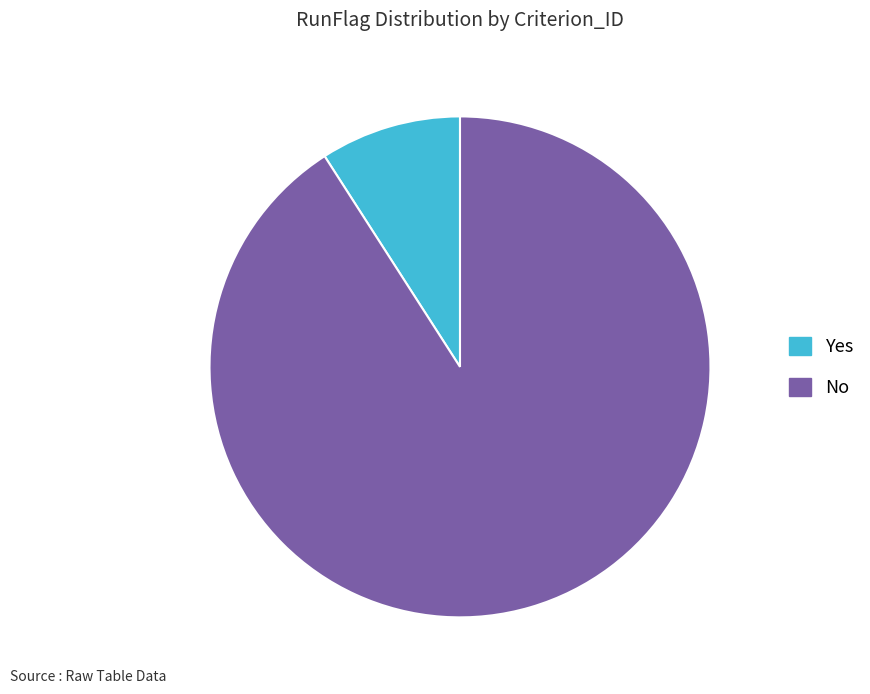

Does any single category account for the majority?

Yes